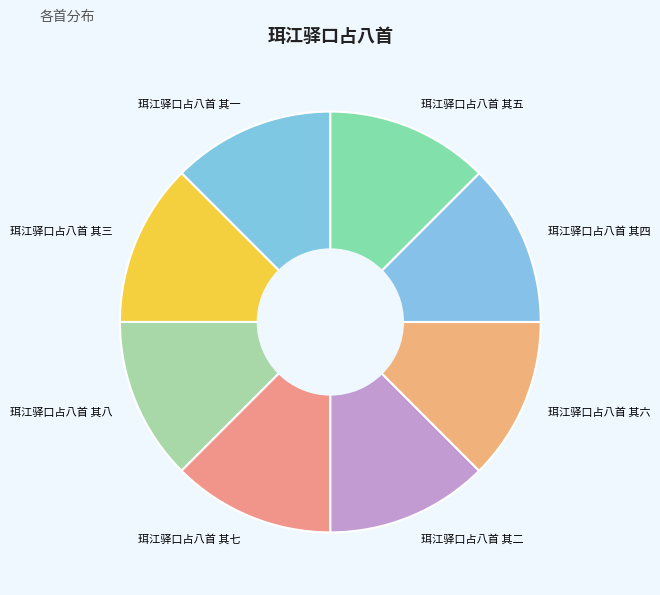

True or false: 珥江驿口占八首 其五 accounts for 26% of the total.

False